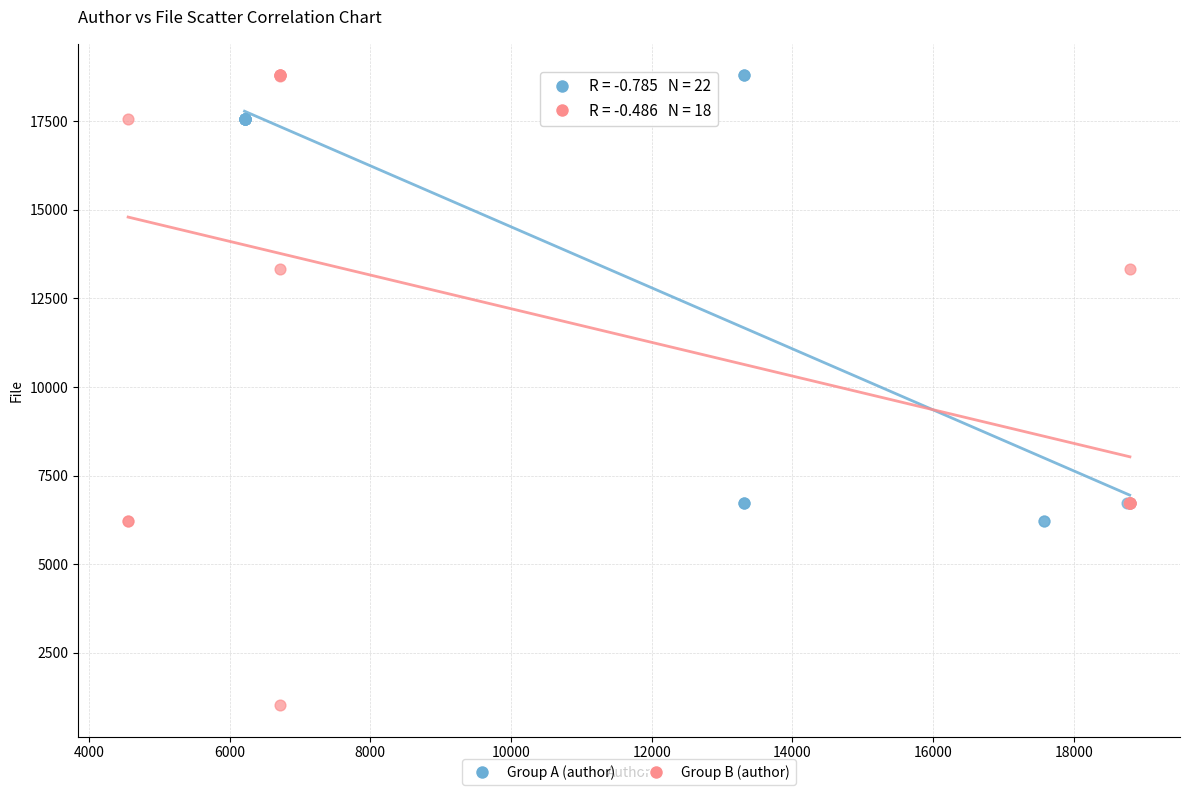

Which series contains the lowest Y value?

Group B (author)